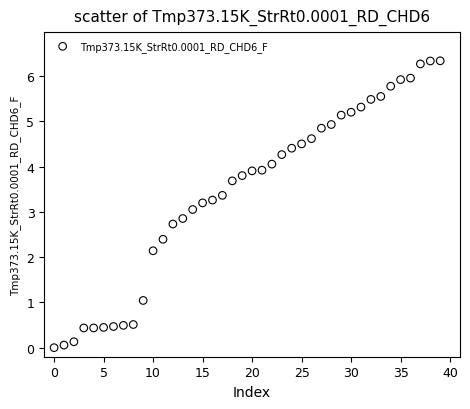

What is the range of Y values (max minus min)?

6.3